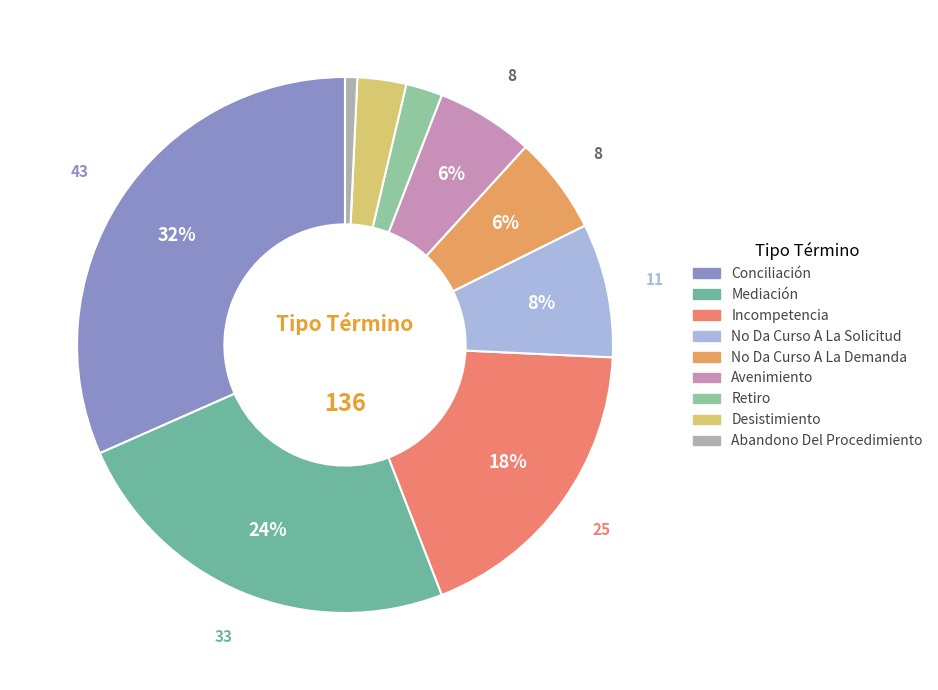

Count the number of slices in the pie.

9